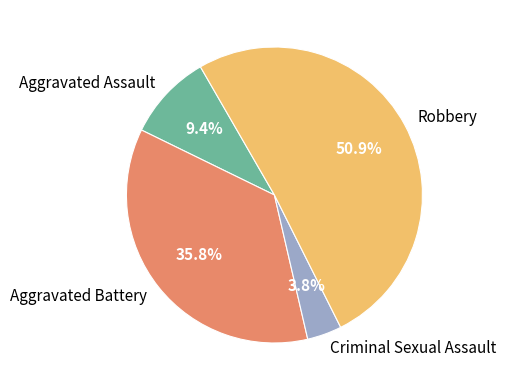

What is the smallest slice in the pie chart?

Criminal Sexual Assault